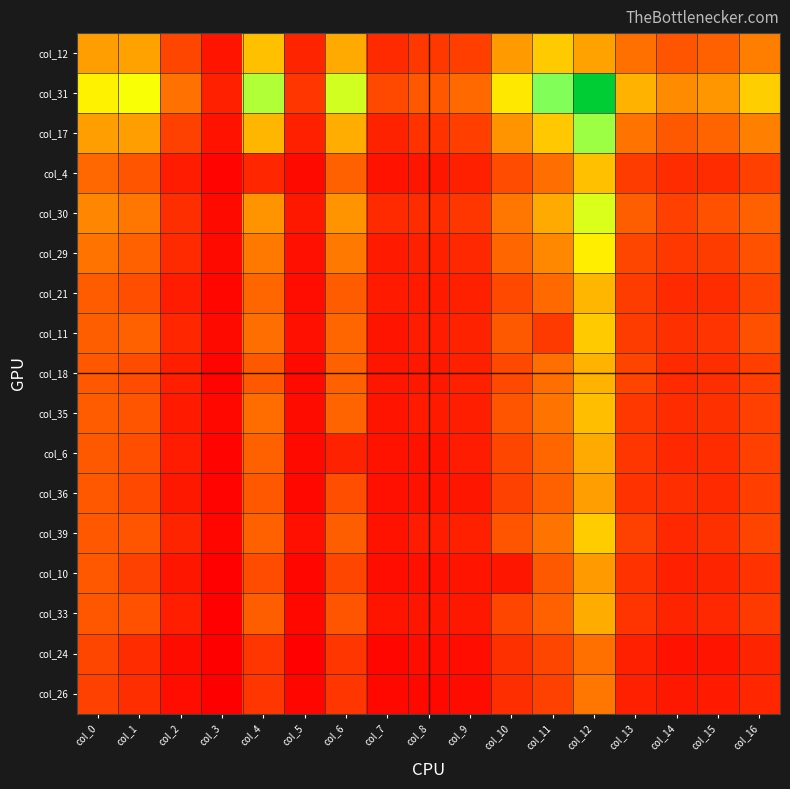

What is the total value across all series at col_7?

3107